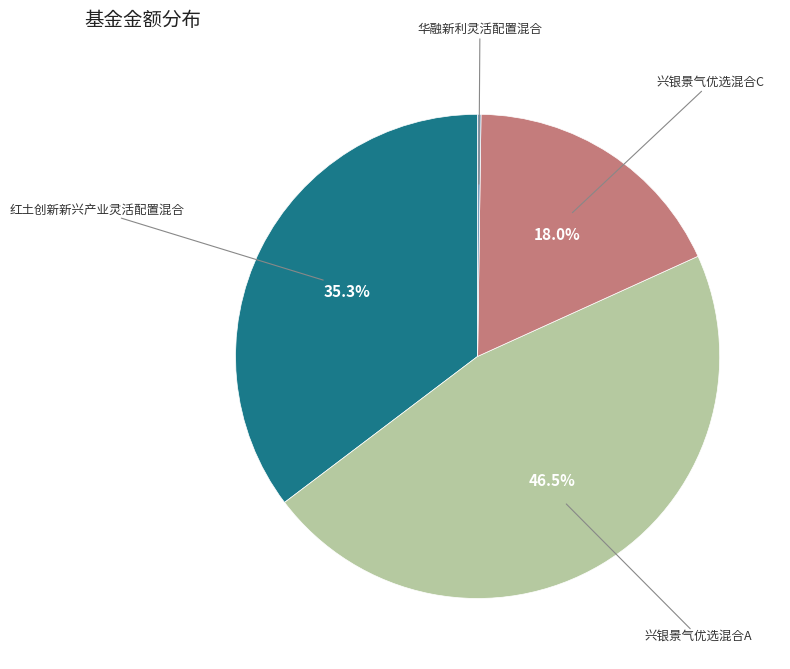

Is there a majority slice in this chart?

No